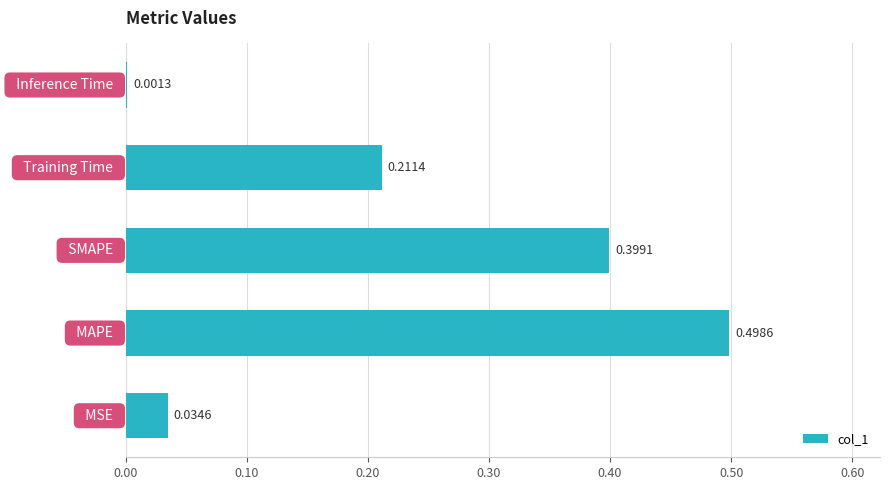

What is the sum of all values?

1.1